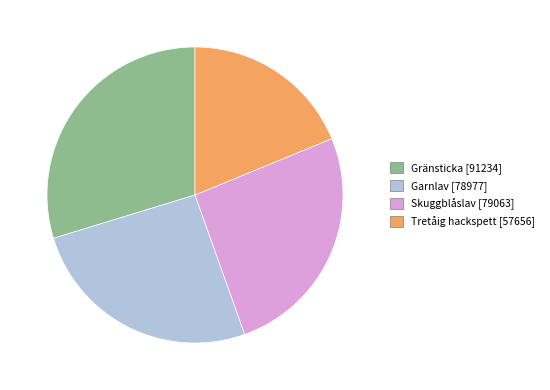

Count the number of slices in the pie.

4